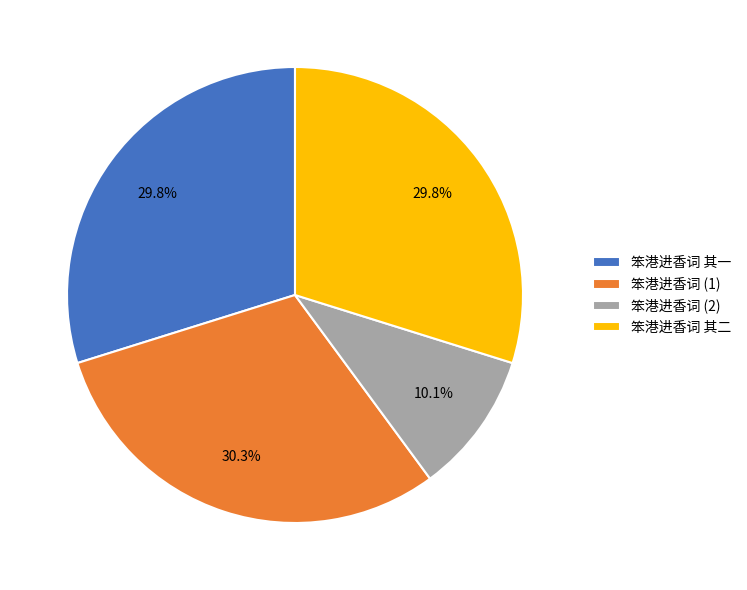

To the nearest percent, what percentage of the pie is 笨港进香词 其二?

30%